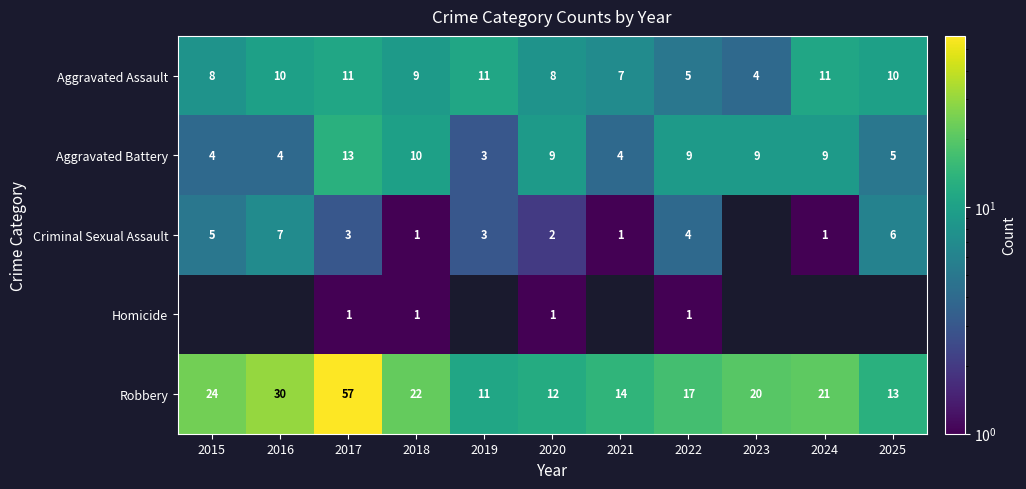

What is the lowest value of the Robbery series?

11